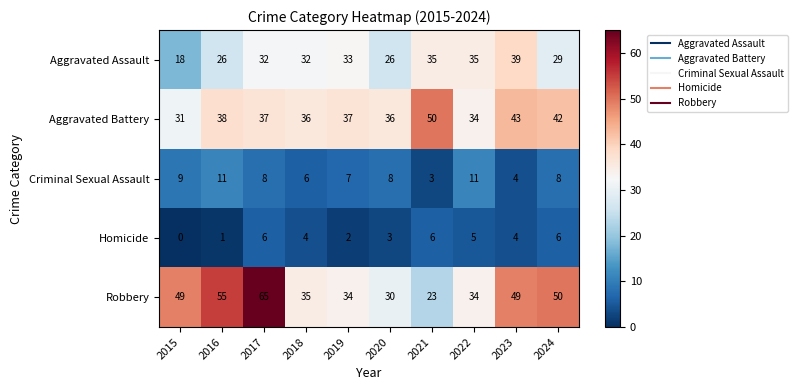

Which series has the widest spread of values?

Robbery